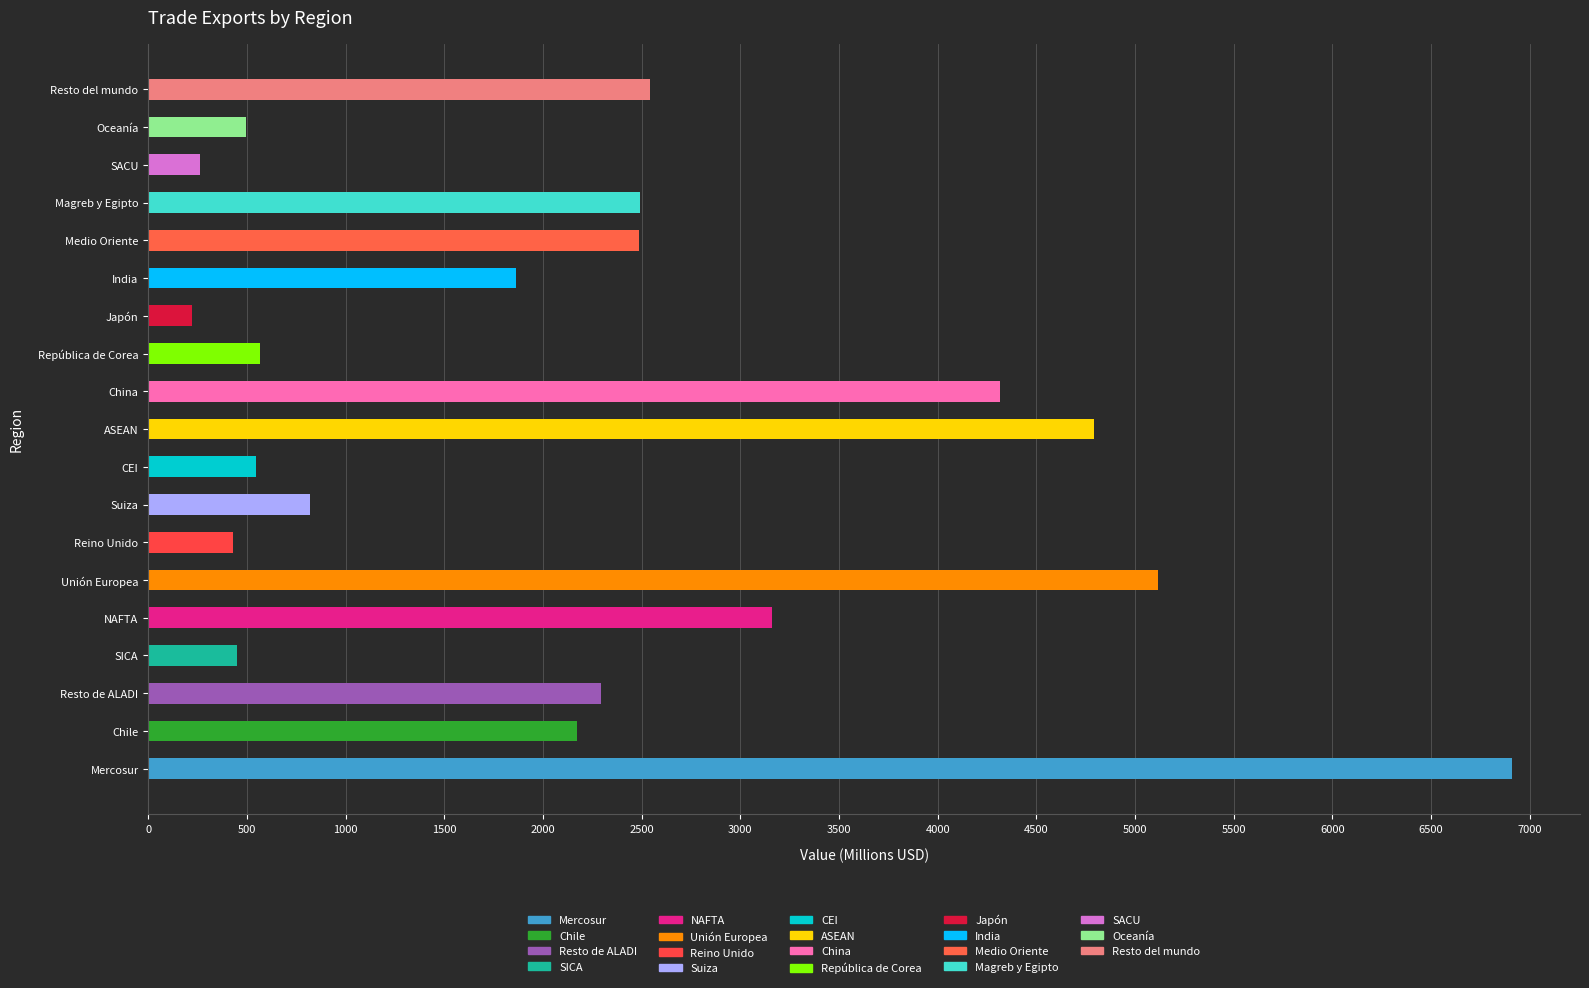

The value at ASEAN is 4794. True or false?

True